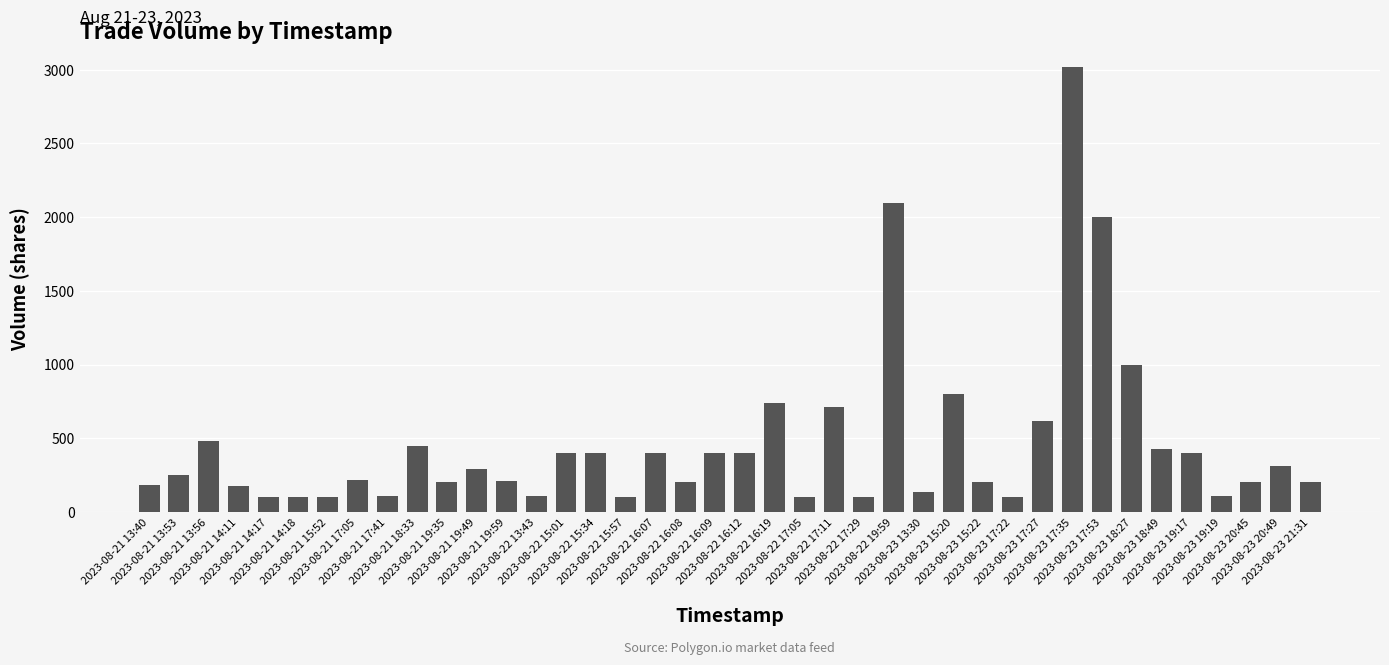

Is it true that the value at 2023-08-23 18:49 is 424?

True